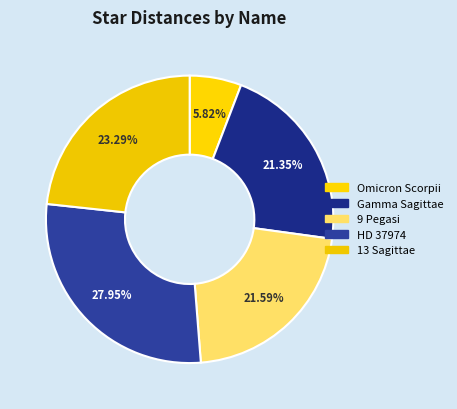

Does any single category account for the majority?

No